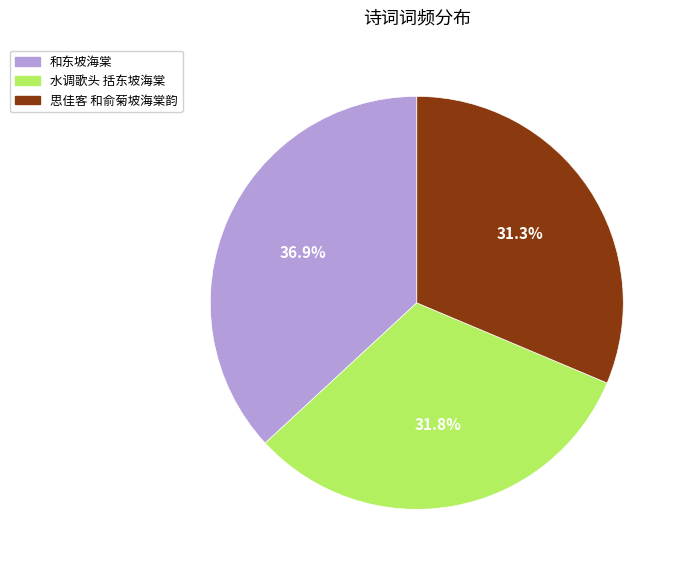

What is the ratio of the value at 水调歌头 括东坡海棠 to the value at 和东坡海棠?

0.9